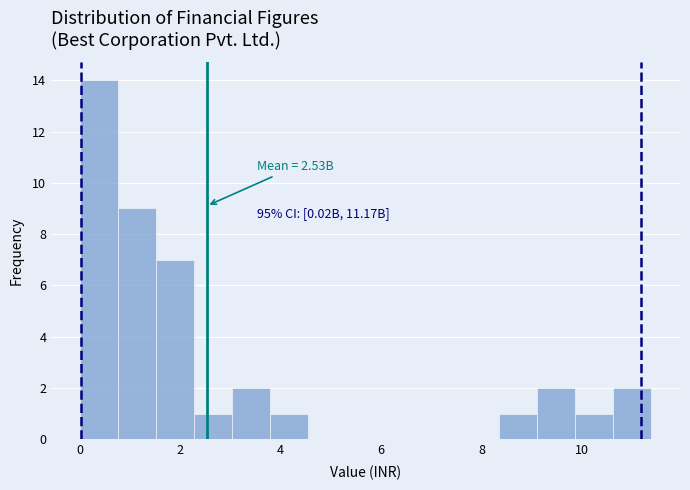

Read against the x-axis, roughly where is the centre of the tallest bar?

0.4